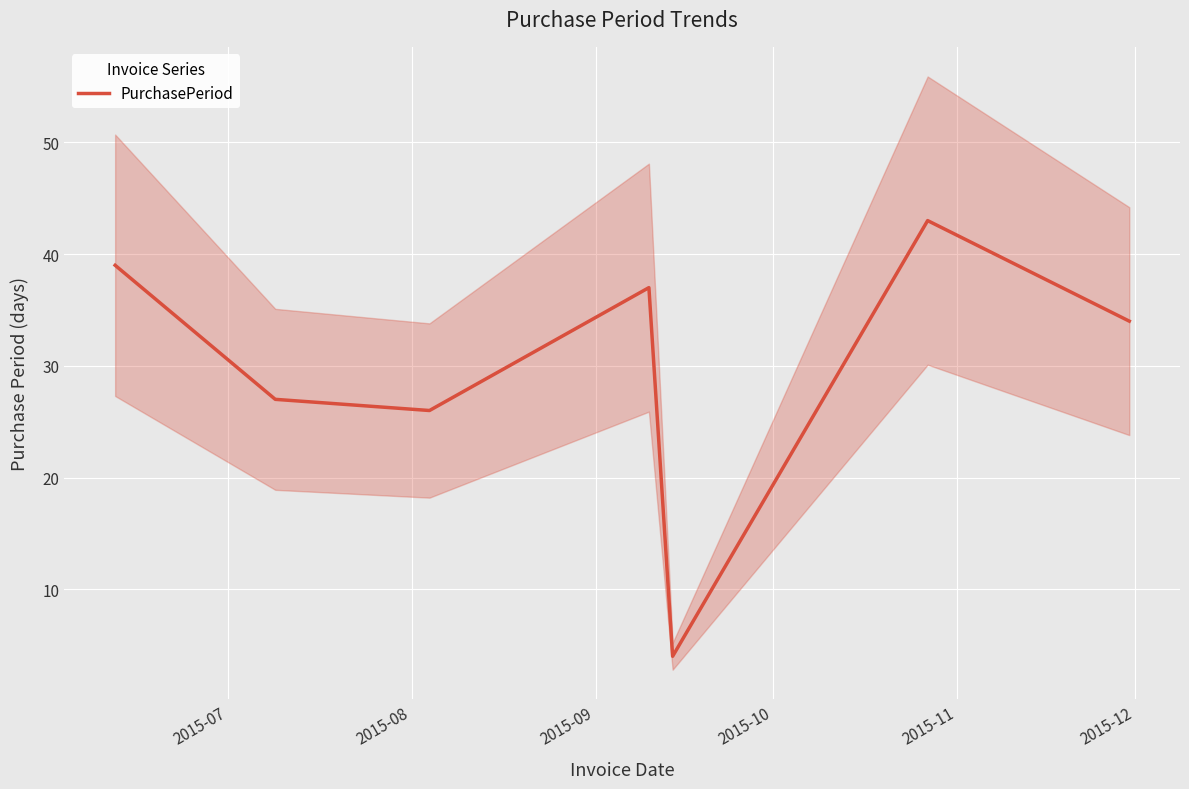

Reading left to right, transcribe all the data shown in this chart.

39	27	26	37	4	43	34